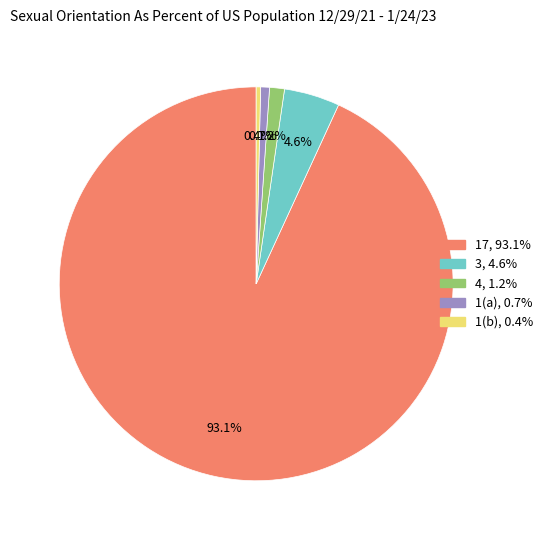

Is there any slice that represents more than half of the pie?

Yes